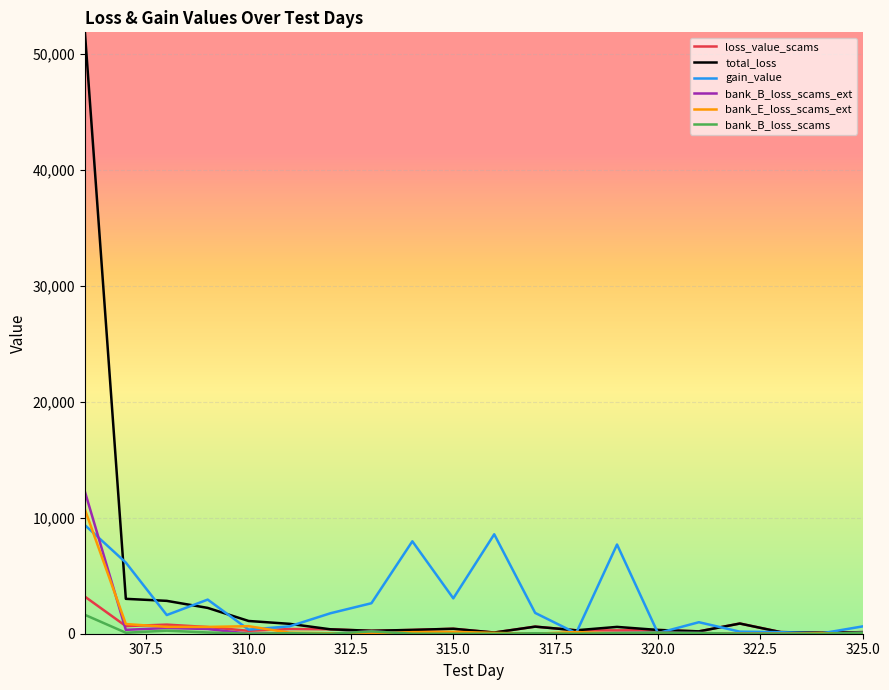

What is the maximum value for bank_B_loss_scams?

1629.3